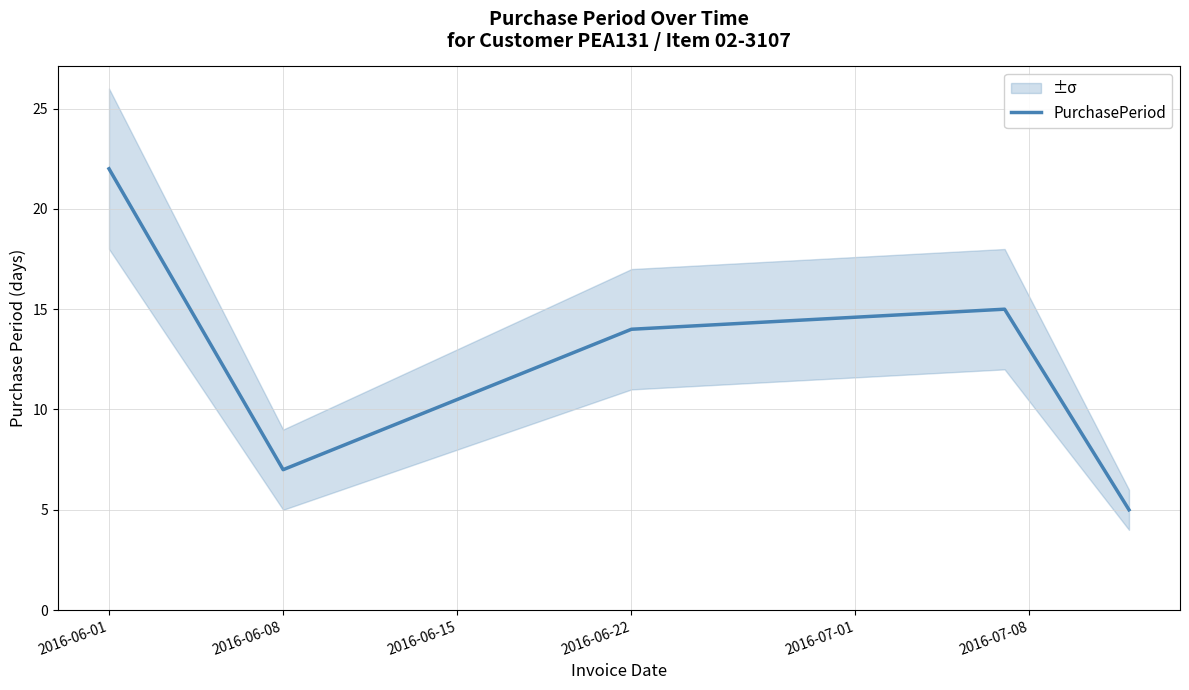

How many lines are shown in the chart?

1